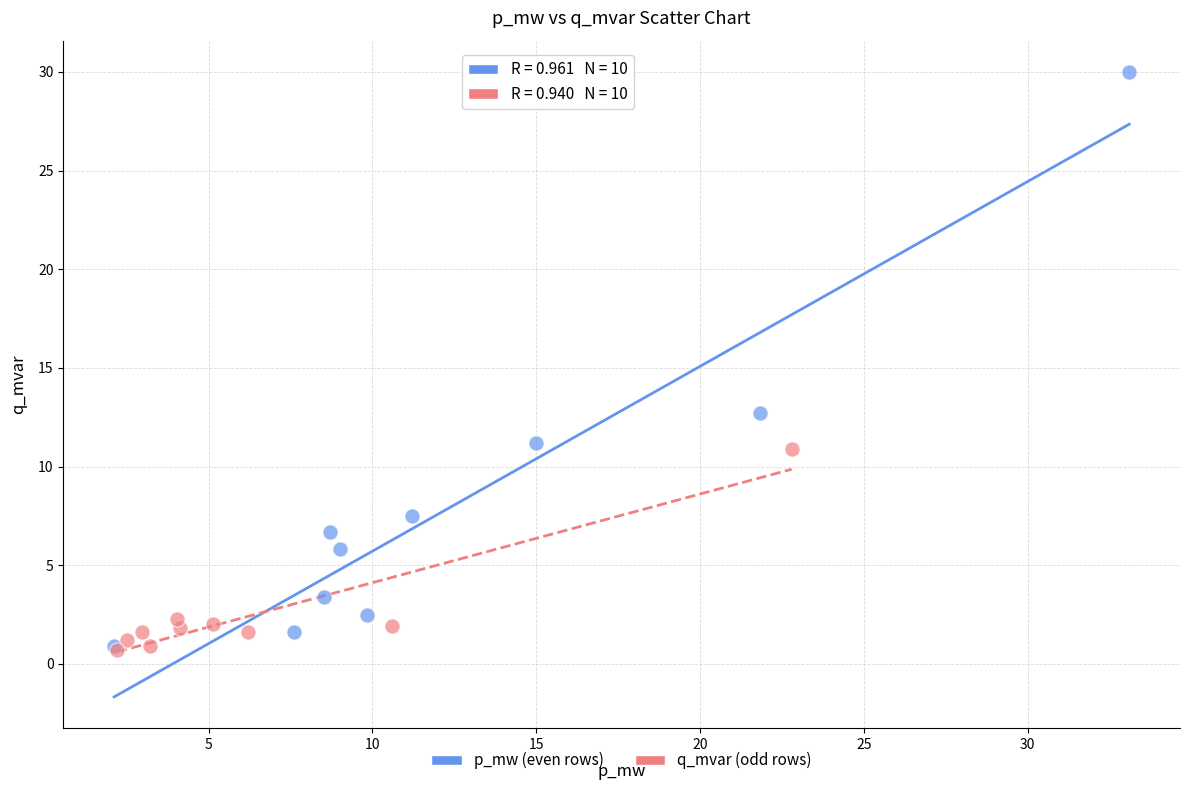

Which series reaches the maximum Y coordinate?

p_mw (even rows)